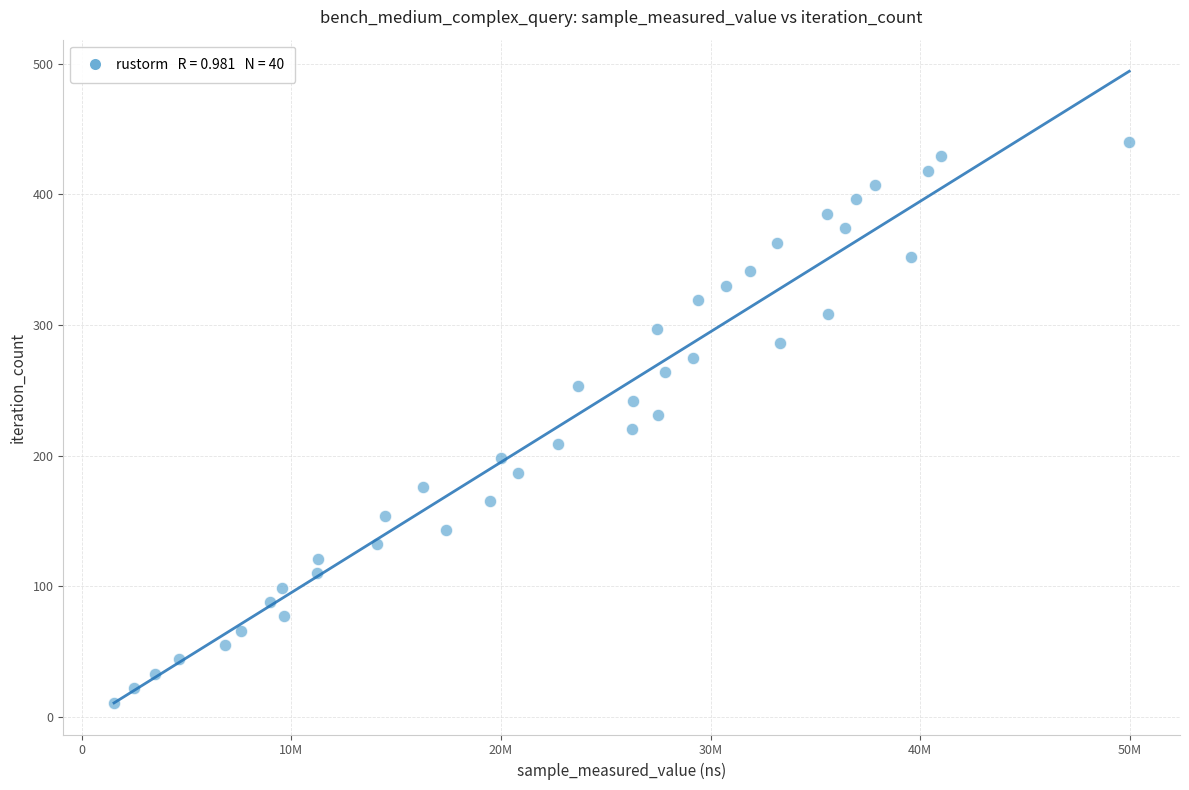

What is the range of Y values (max minus min)?

429